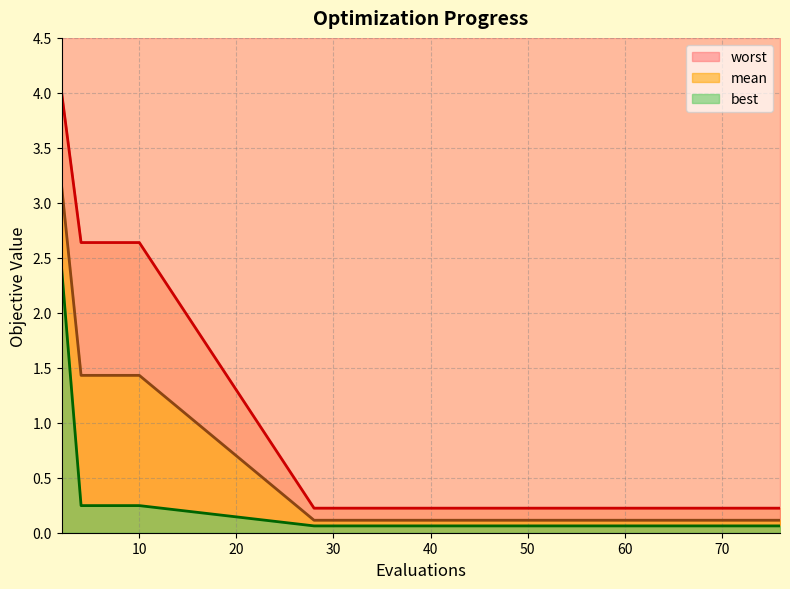

Reading left to right, transcribe all the data shown in this chart.

mean: 3.1	1.4	1.4	1.4	1.4	0.1	0.1	0.1	0.1	0.1	0.1	0.1	0.1	0.1	0.1
best: 2.4	0.2	0.2	0.2	0.2	0.1	0.1	0.1	0.1	0.1	0.1	0.1	0.1	0.1	0.1
worst: 4.0	2.6	2.6	2.6	2.6	0.2	0.2	0.2	0.2	0.2	0.2	0.2	0.2	0.2	0.2